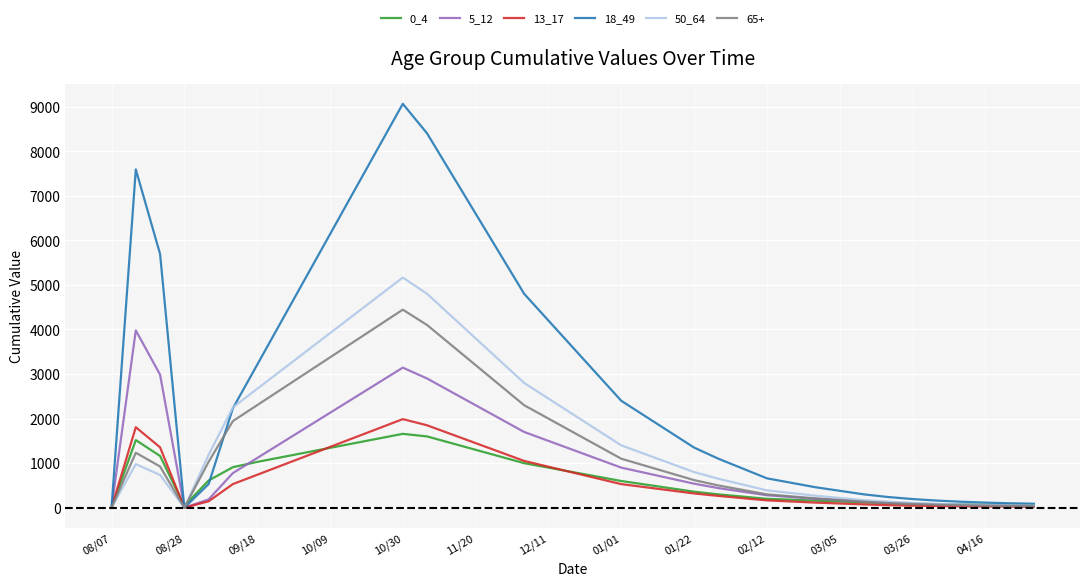

Which series has the widest spread of values?

18_49